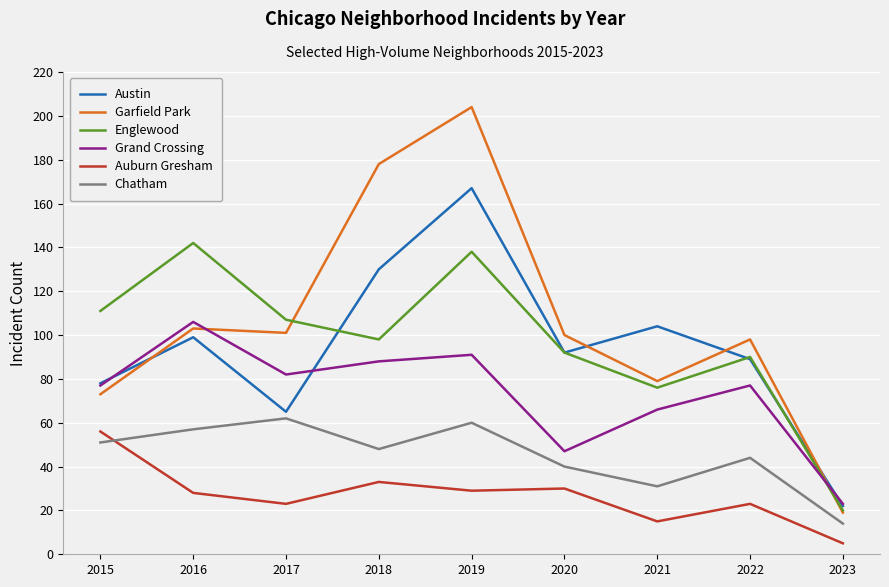

What are all the series names shown in the legend?

Austin, Garfield Park, Englewood, Grand Crossing, Auburn Gresham, Chatham